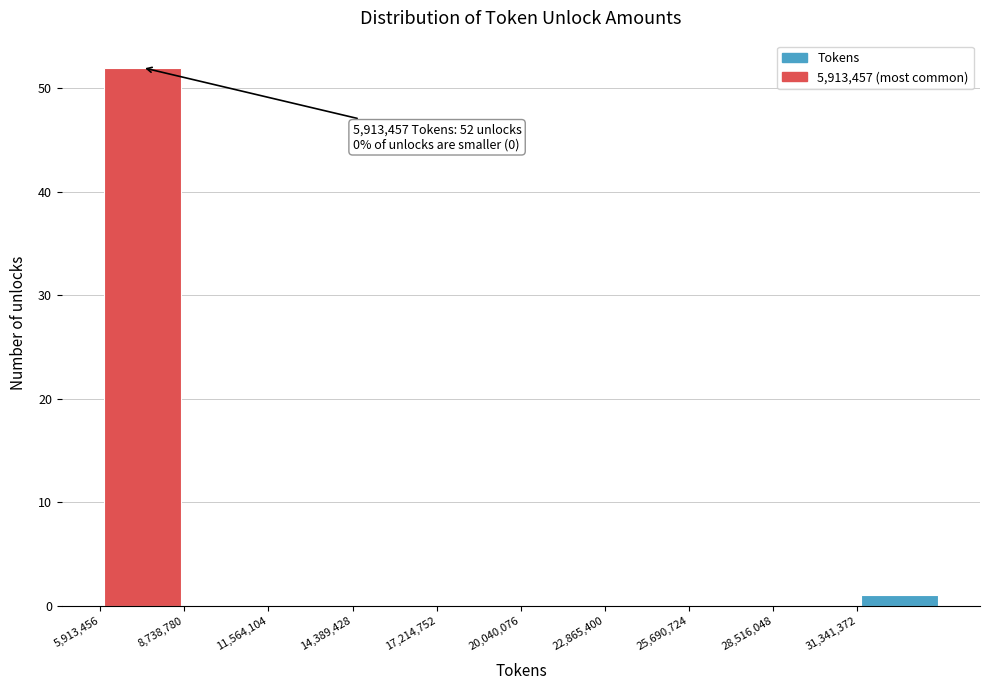

Which range on the x-axis has the tallest bar?

6000000 to 8500000